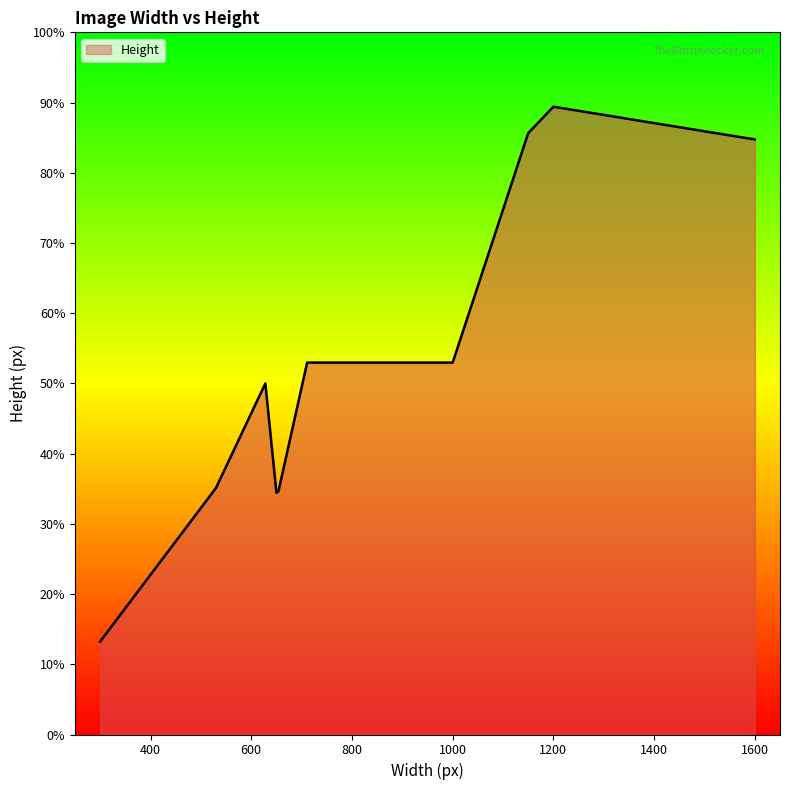

What value does the data have at 1200, to the nearest 50?

1700